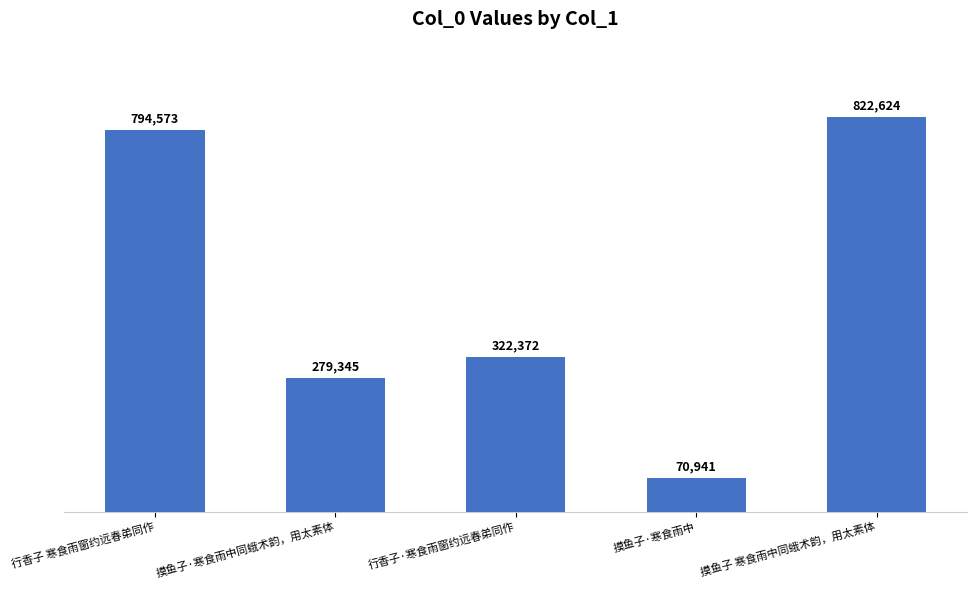

What is the difference between the values at 行香子·寒食雨窗约远春弟同作 and 行香子 寒食雨窗约远春弟同作?

472201